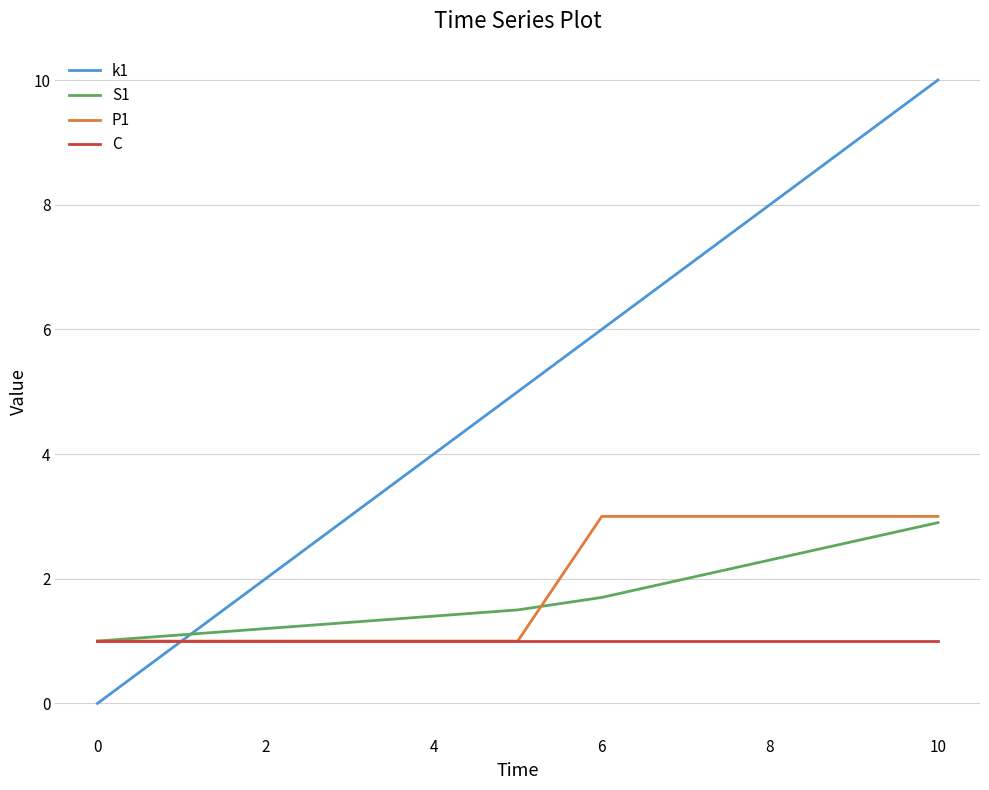

What is the greatest value displayed?

10.0